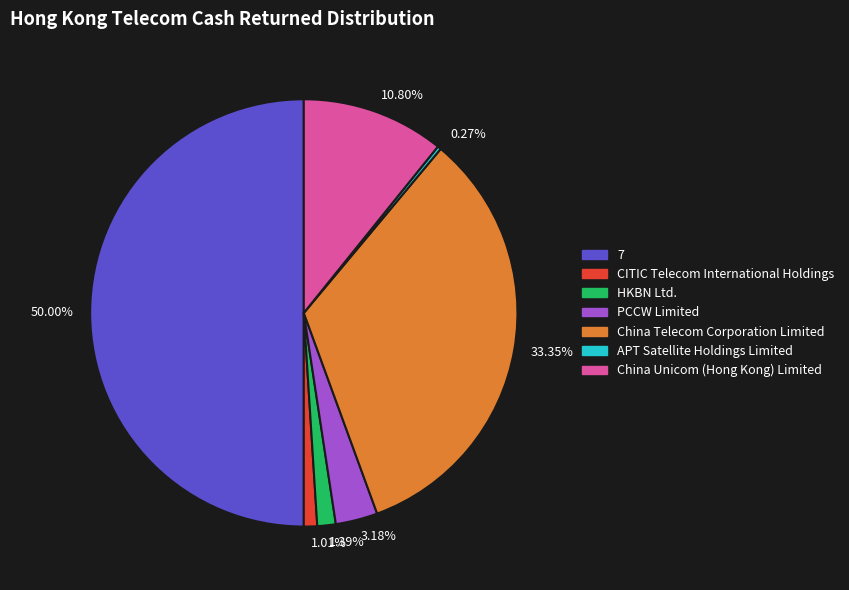

Combined, do 7 and China Unicom (Hong Kong) Limited account for over 50%?

Yes